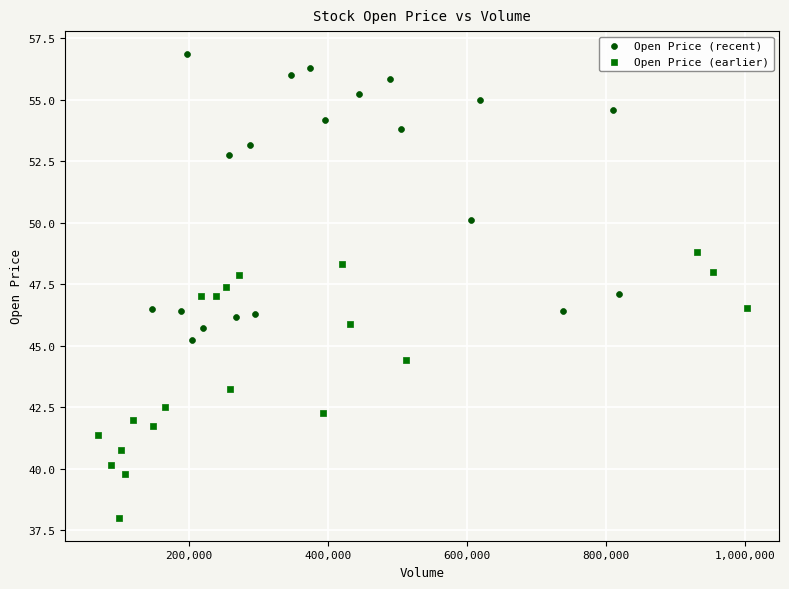

Which series contains the lowest Y value?

Open Price (earlier)